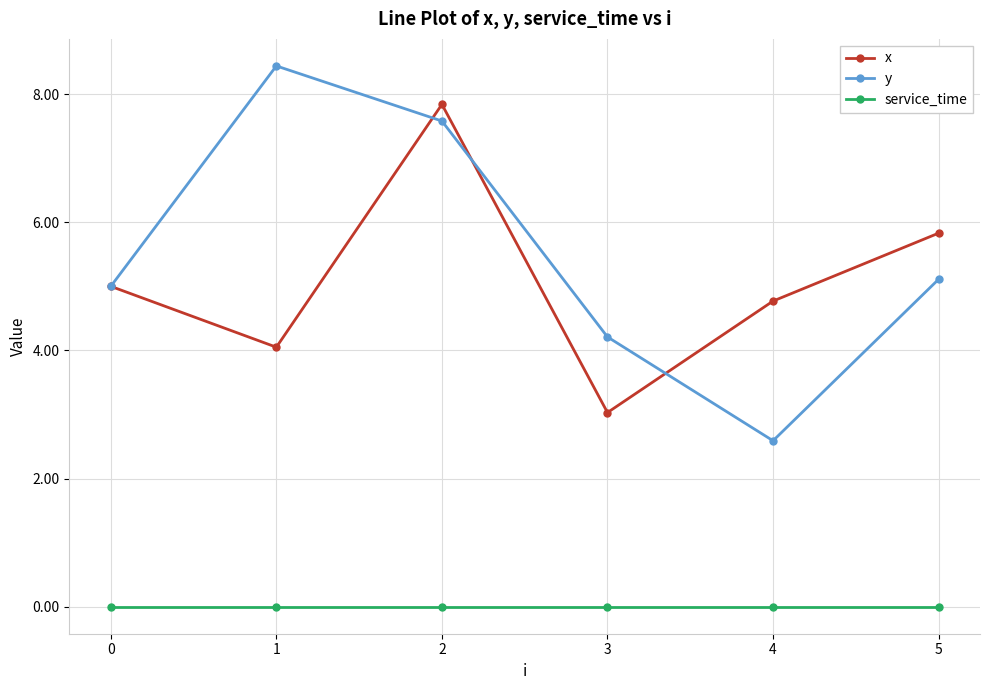

Between 3 and 5, which series saw the biggest shift?

x